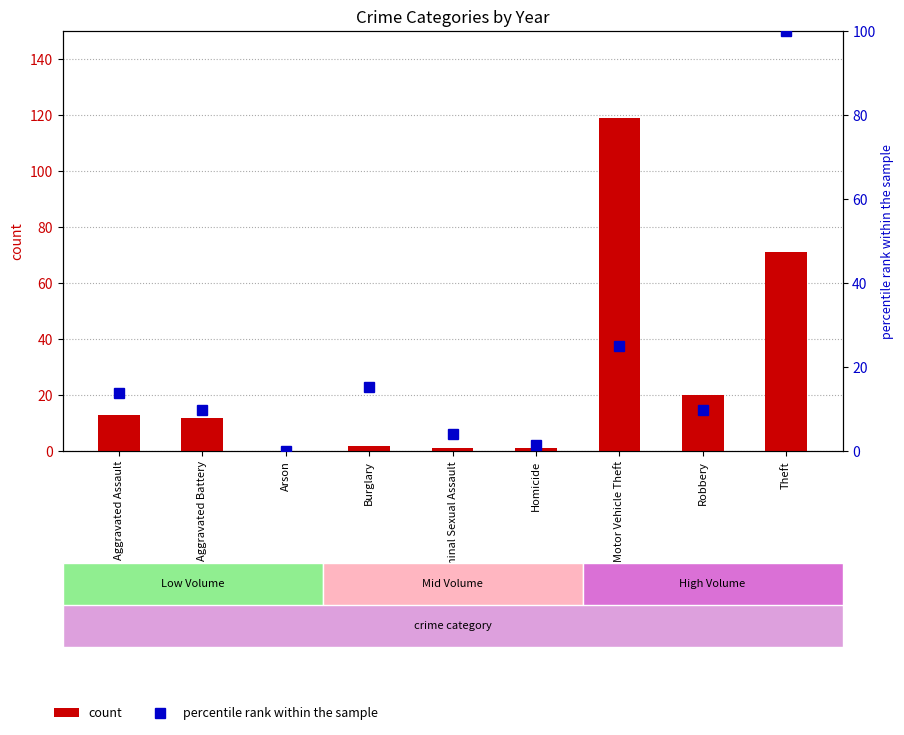

Reading left to right, extract all data points from this chart.

count: Aggravated Assault=13.0	Aggravated Battery=12.0	Arson=0.0	Burglary=2.0	Criminal Sexual Assault=1.0	Homicide=1.0	Motor Vehicle Theft=119.0	Robbery=20.0	Theft=71.0
percentile rank within the sample: Aggravated Assault=13.9	Aggravated Battery=9.7	Arson=0.0	Burglary=15.3	Criminal Sexual Assault=4.2	Homicide=1.4	Motor Vehicle Theft=25.0	Robbery=9.7	Theft=100.0